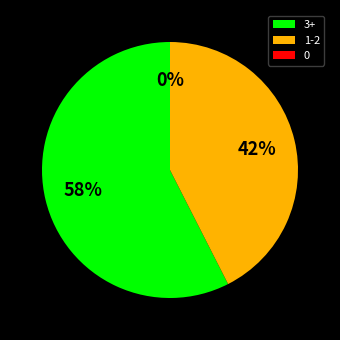

Does 9 account for over 50% of the chart?

No